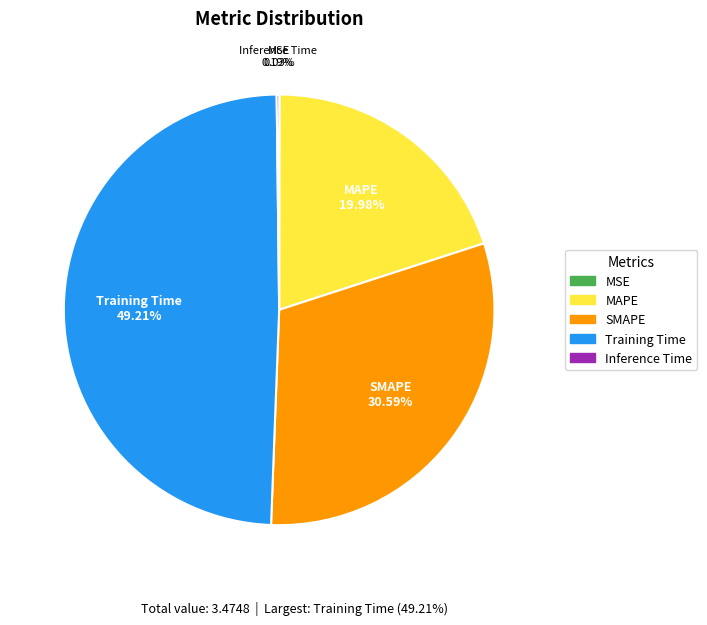

Which has a higher value, Training Time or MAPE?

Training Time